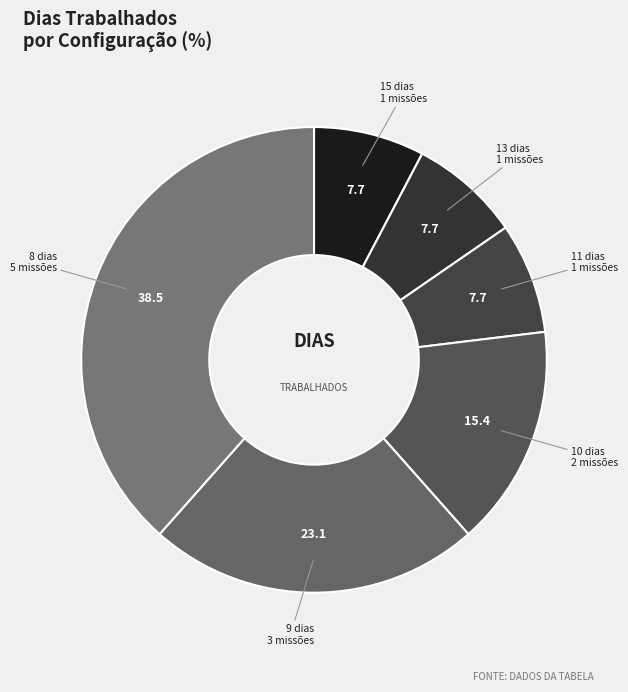

How many slices are in this pie chart?

6